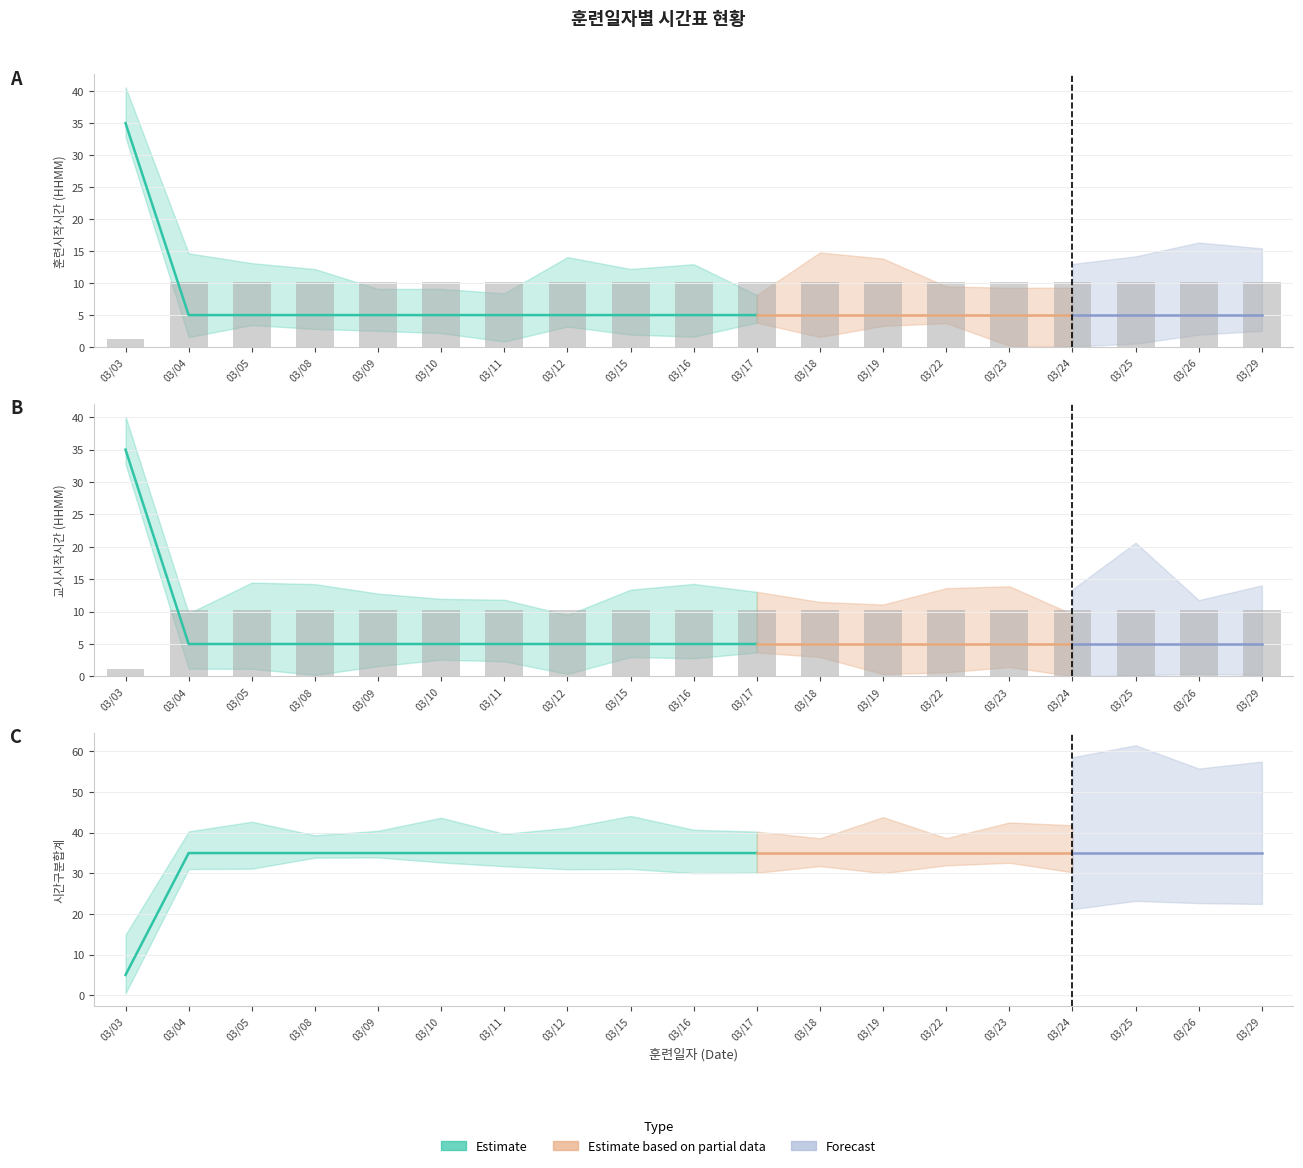

Which has a higher value, 20210319 or 20210309?

20210319